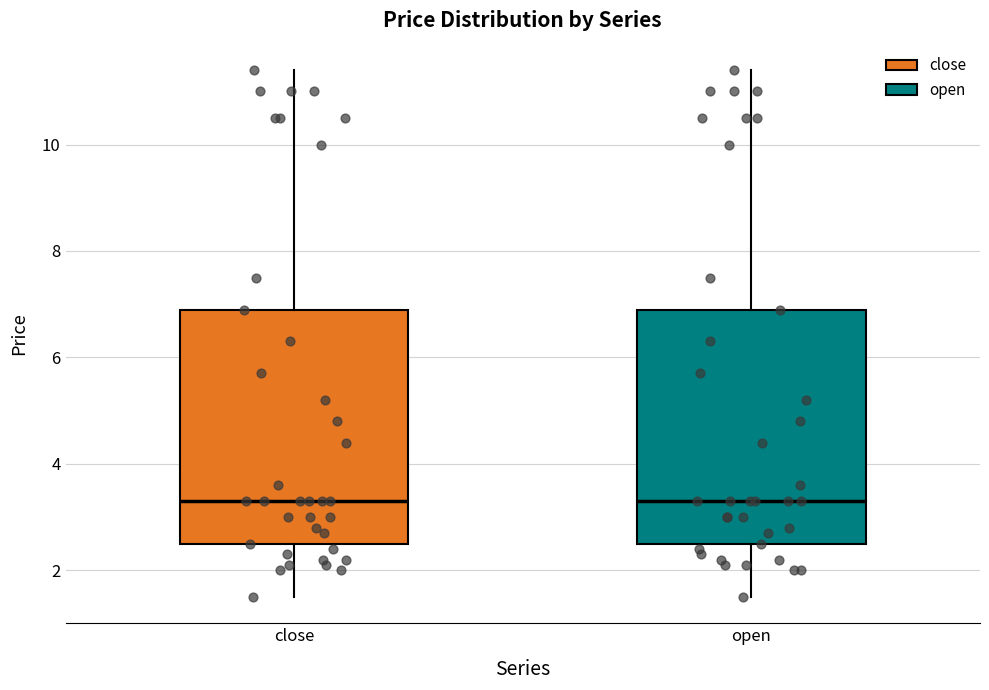

Where does the lower whisker of the box for close end on the y-axis? The values are not printed on the chart, so give them approximately, as read against the axis.

1.6